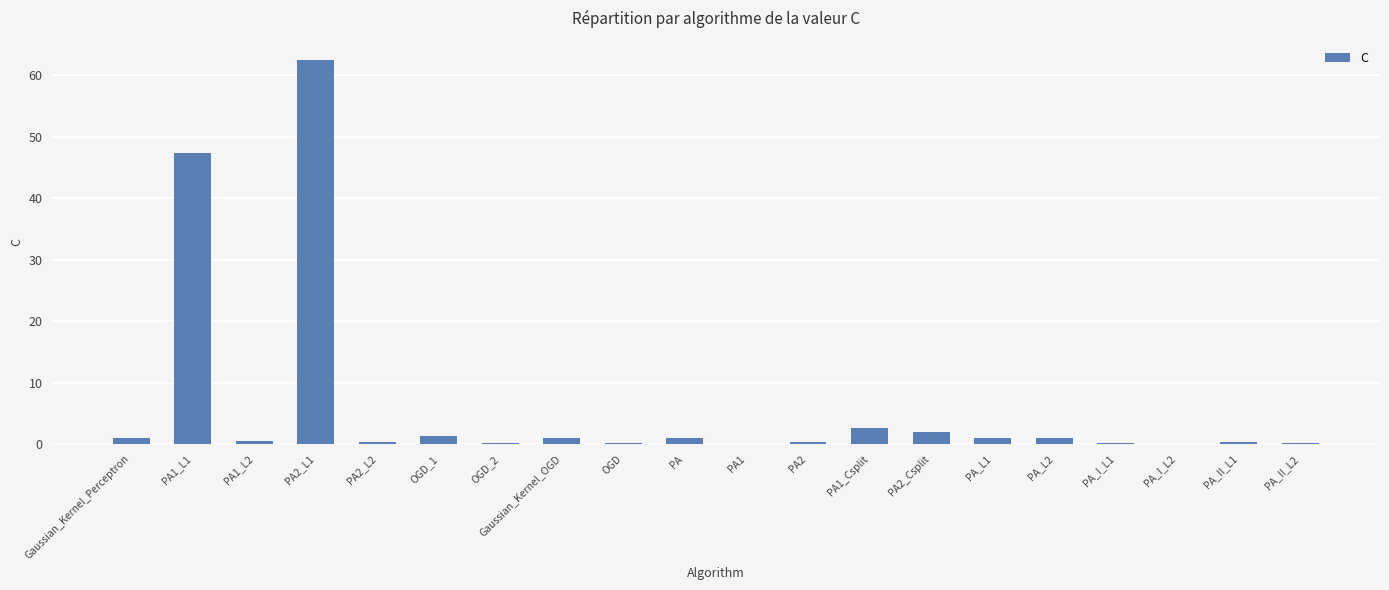

What is the greatest value displayed?

62.5